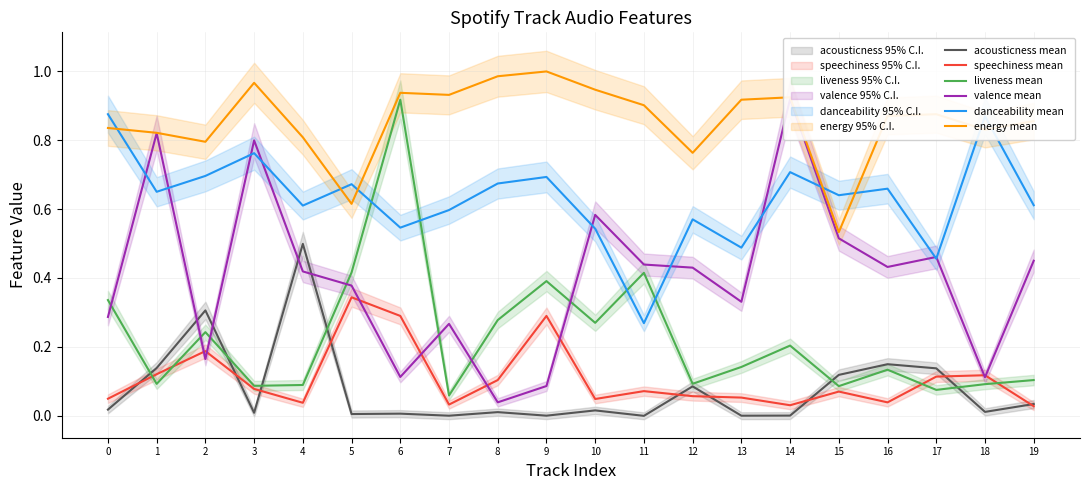

What is the difference between the highest and lowest values at 12?

0.7